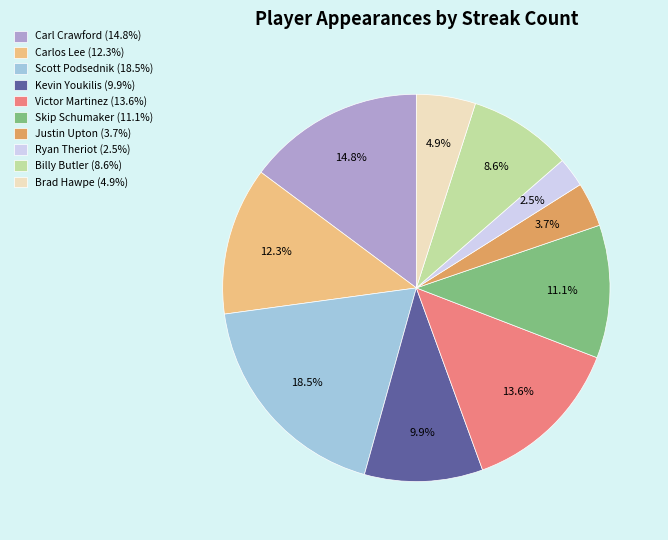

Between Skip Schumaker and Ryan Theriot, which is larger?

Skip Schumaker